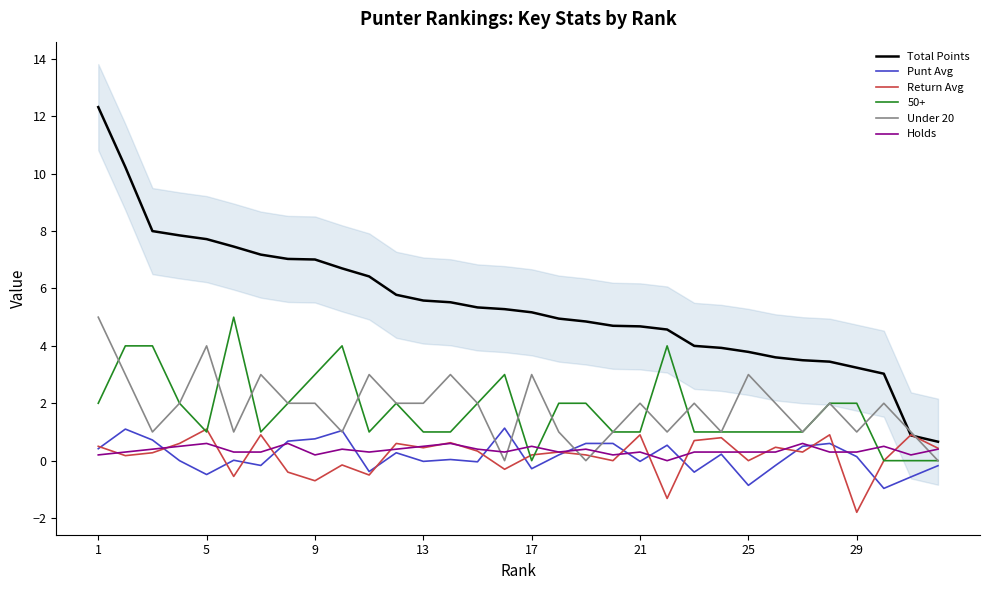

What is the highest value of the Return Avg series?

1.1